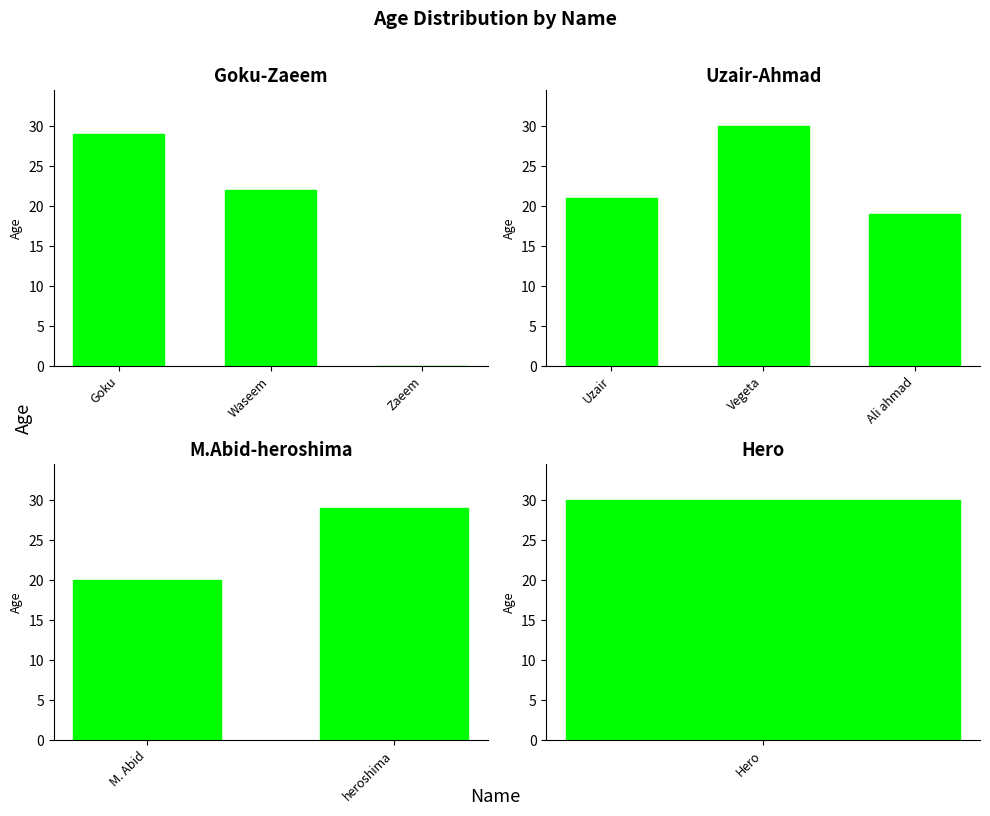

What is the label of the 2nd bar from the left?

heroshima